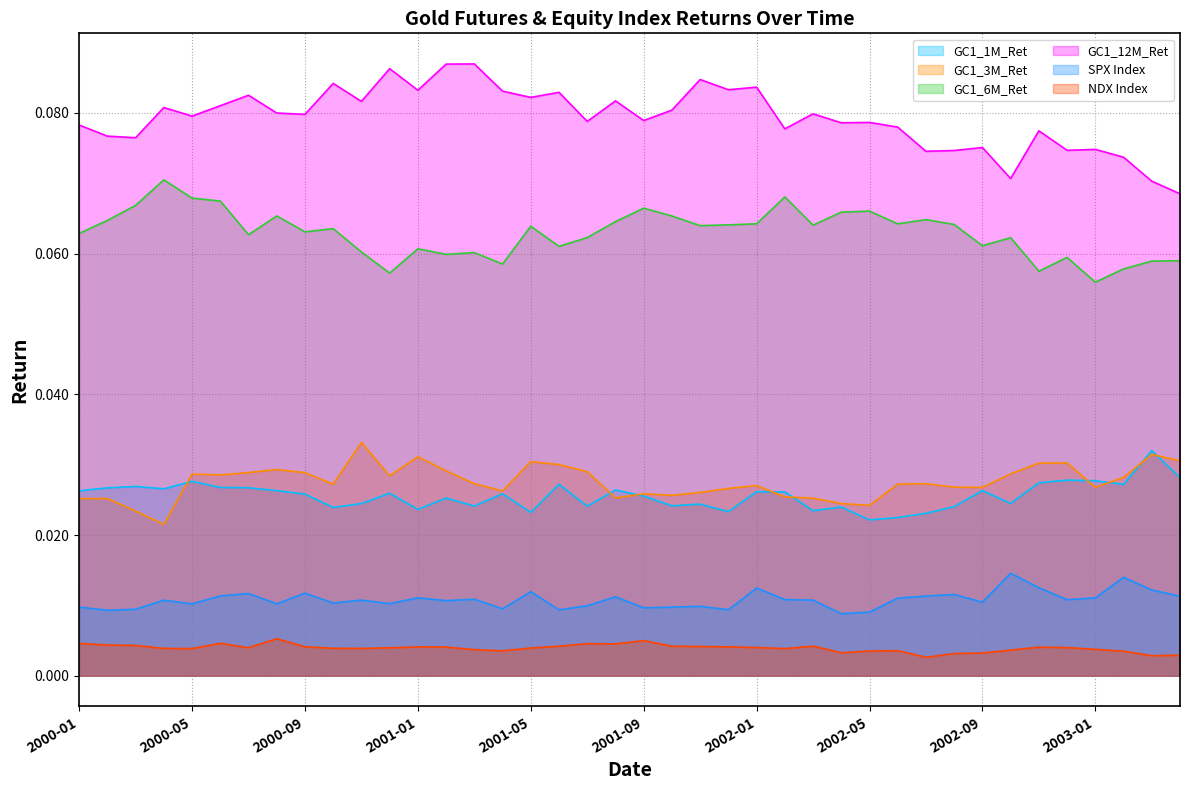

Is it true that GC1_6M_Ret equals 0.1 at 2001-04?

True